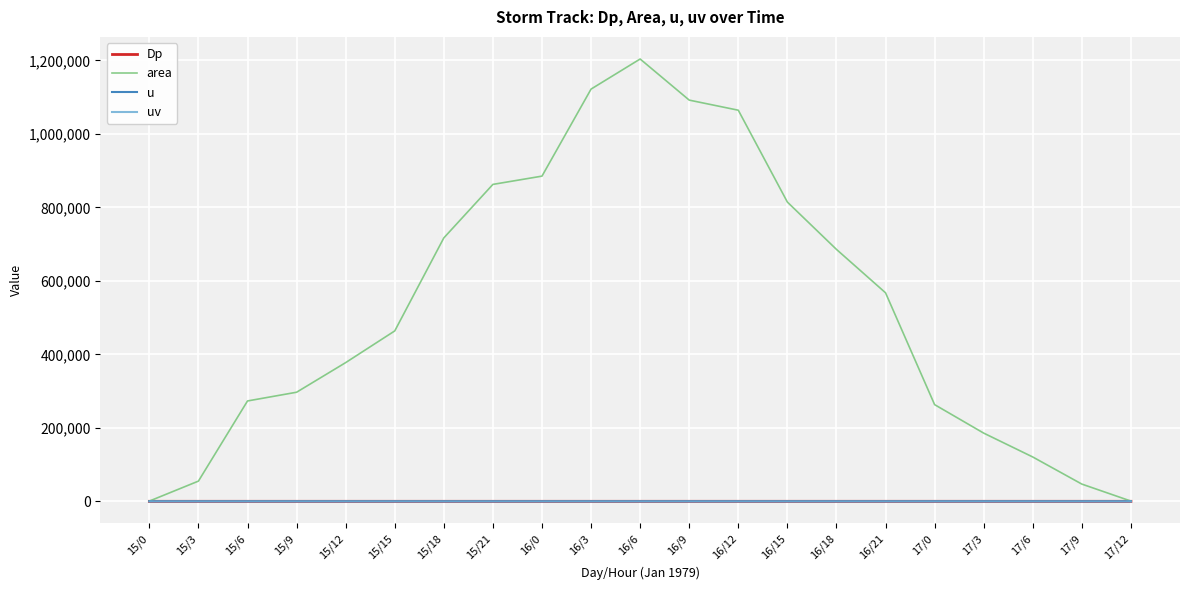

Where do u and Dp first cross each other?

15/9 and 15/12